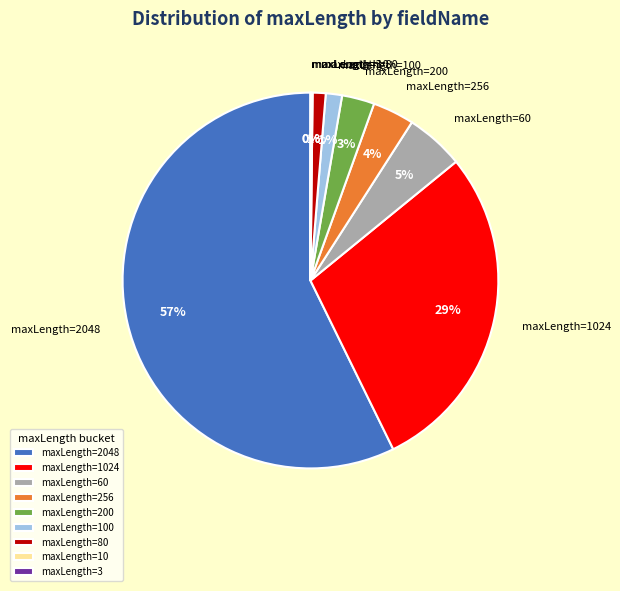

Which slice is the largest?

maxLength=2048